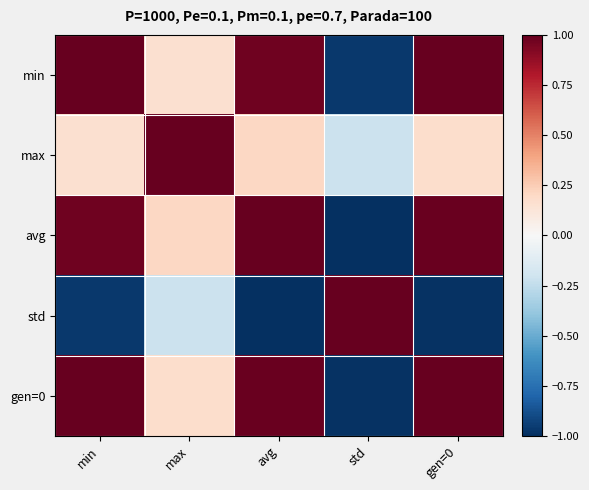

Reading left to right, what are all the values shown in this chart?

min: min=1.0	max=0.2	avg=1.0	std=-1.0	gen=0=1.0
max: min=0.2	max=1.0	avg=0.2	std=-0.2	gen=0=0.2
avg: min=1.0	max=0.2	avg=1.0	std=-1.0	gen=0=1.0
std: min=-1.0	max=-0.2	avg=-1.0	std=1.0	gen=0=-1.0
gen=0: min=1.0	max=0.2	avg=1.0	std=-1.0	gen=0=1.0